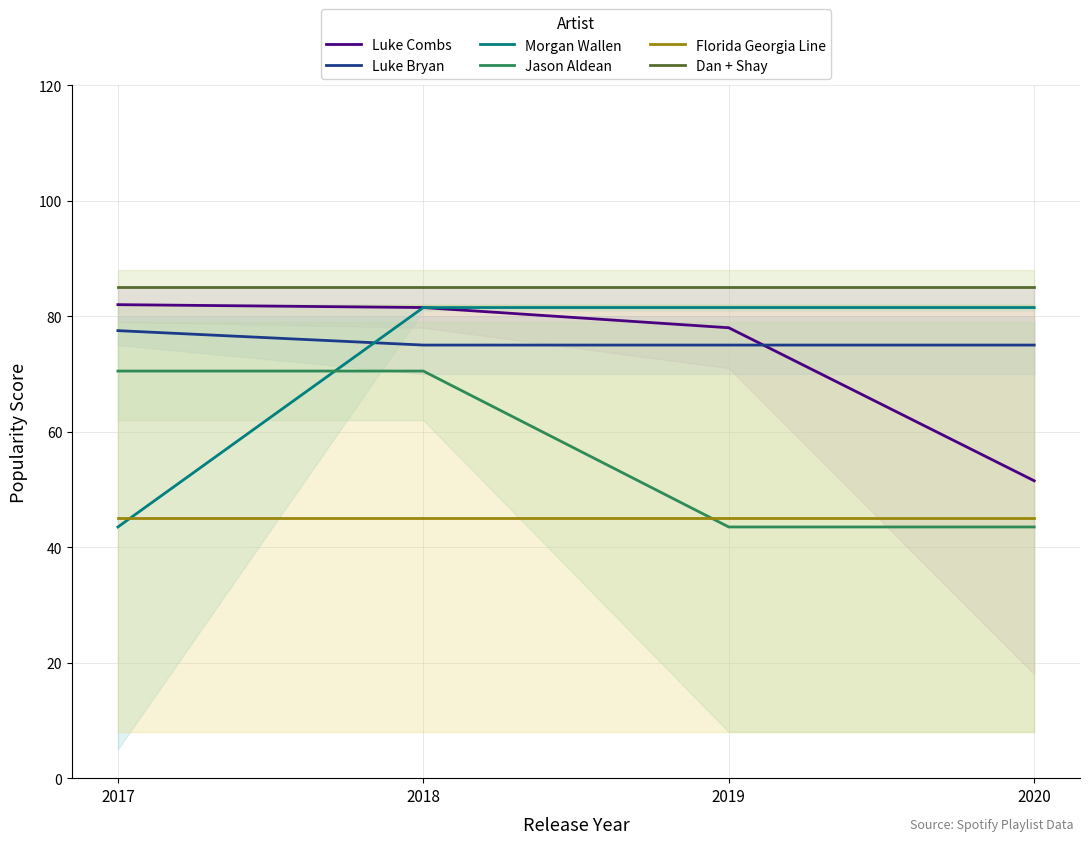

True or false: Morgan Wallen and Luke Combs cross at least once.

False